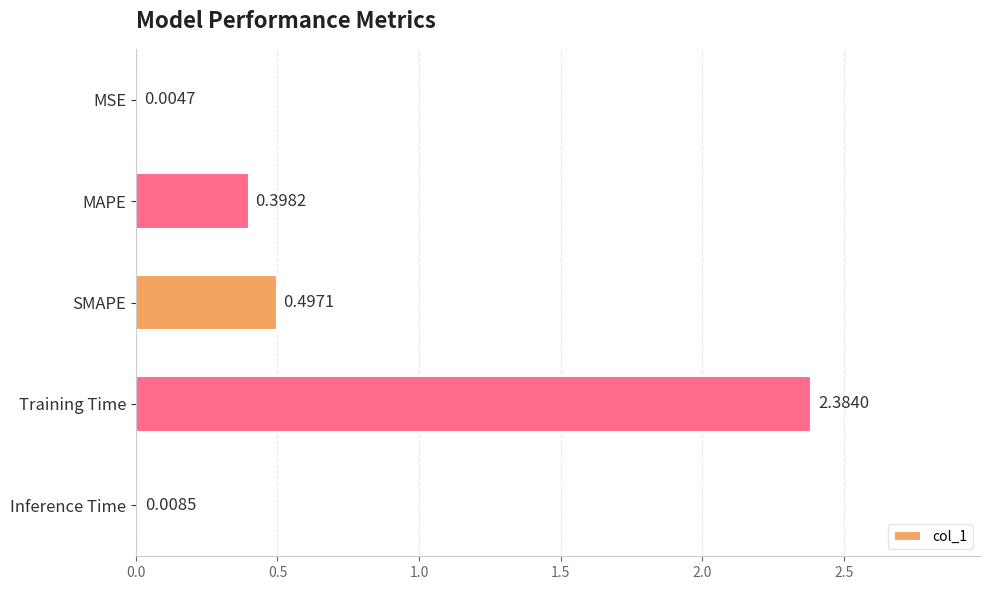

What is the sum of the values at SMAPE and MAPE?

0.9